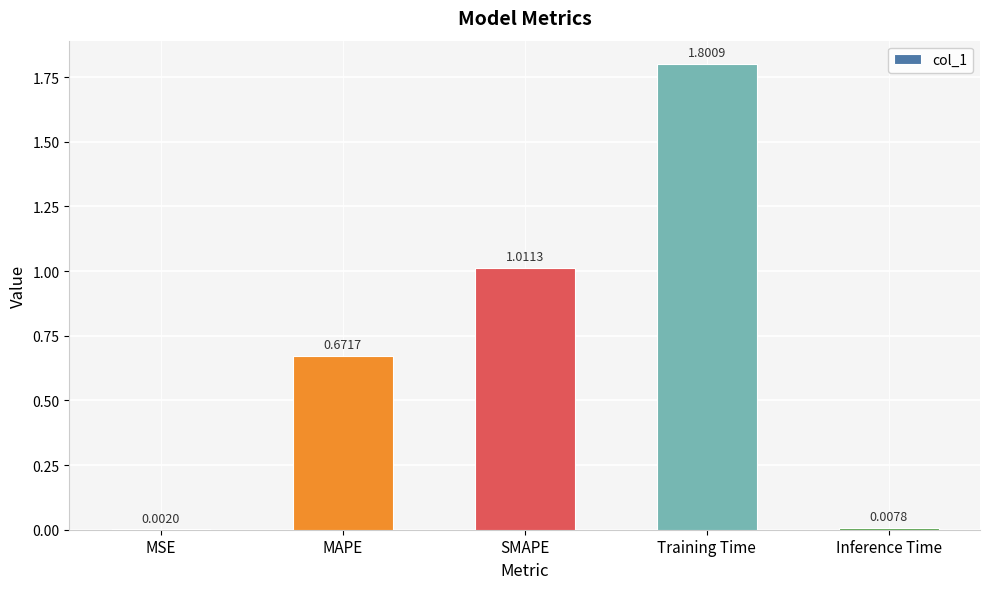

What is the change in value from SMAPE to Training Time?

+0.8